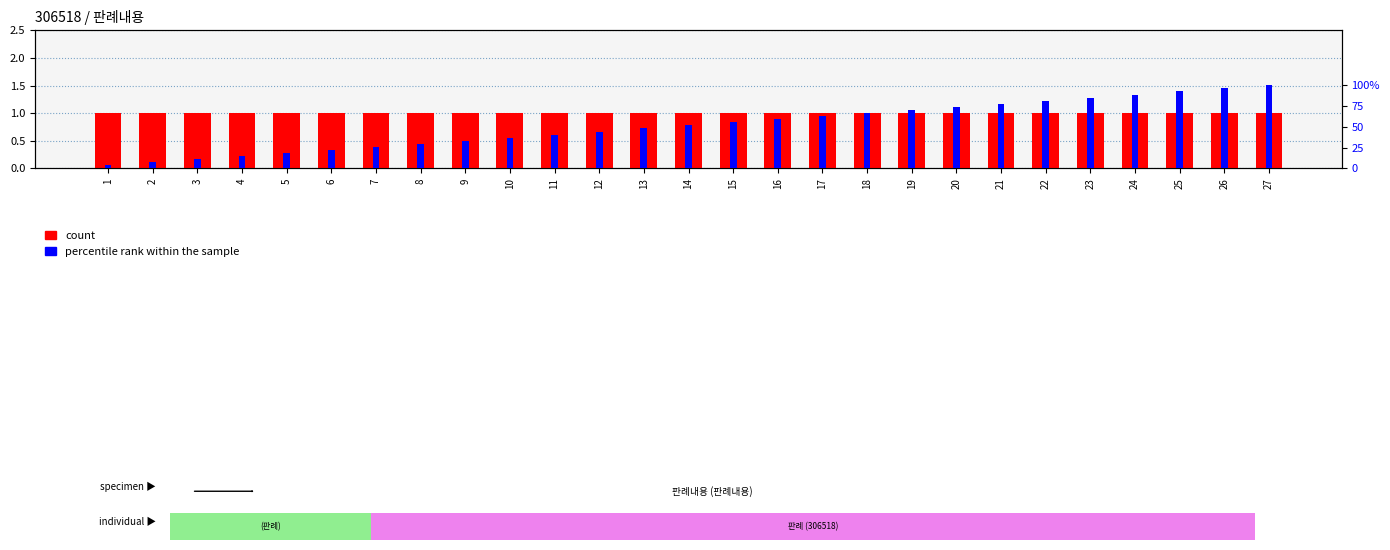

Reading left to right, extract all data points from this chart.

count: 1.0	1.0	1.0	1.0	1.0	1.0	1.0	1.0	1.0	1.0	1.0	1.0	1.0	1.0	1.0	1.0	1.0	1.0	1.0	1.0	1.0	1.0	1.0	1.0	1.0	1.0	1.0
percentile rank within the sample: 3.7	7.4	11.1	14.8	18.5	22.2	25.9	29.6	33.3	37.0	40.7	44.4	48.1	51.8	55.5	59.2	62.9	66.6	70.3	74.0	77.7	81.4	85.1	88.8	92.5	96.2	100.0